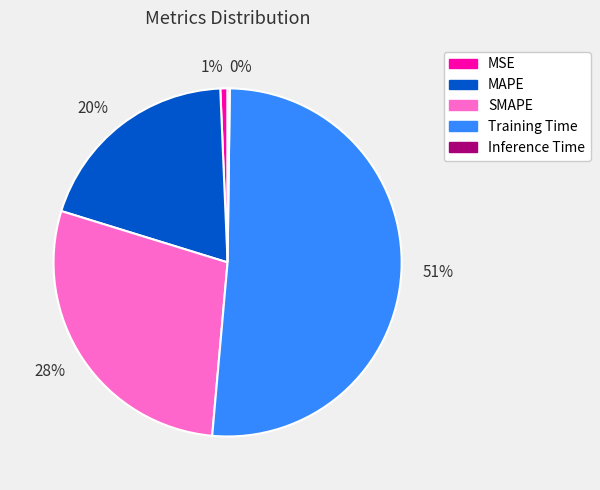

Do 1% and 51% together represent more than half of the pie?

Yes